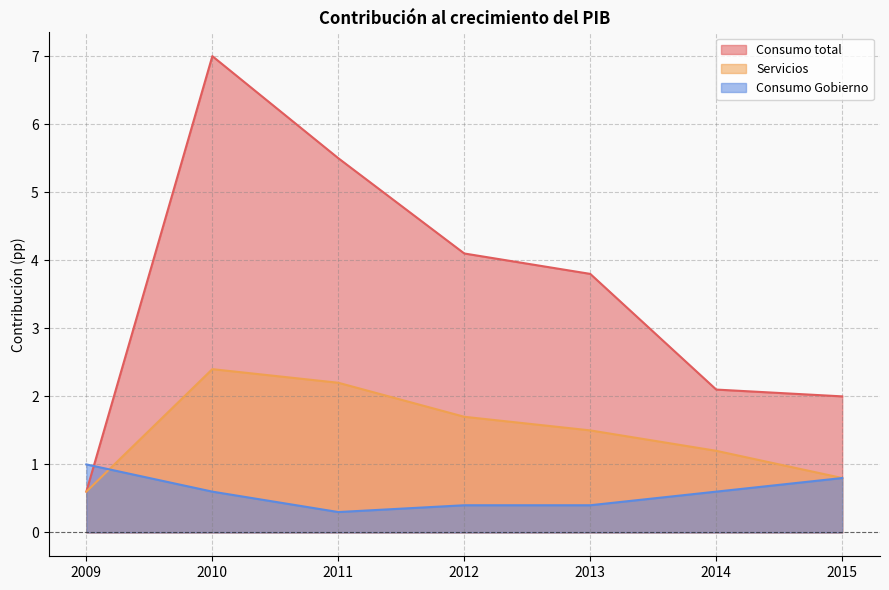

The Consumo Gobierno series shows 0.4 at 2014. True or false?

False